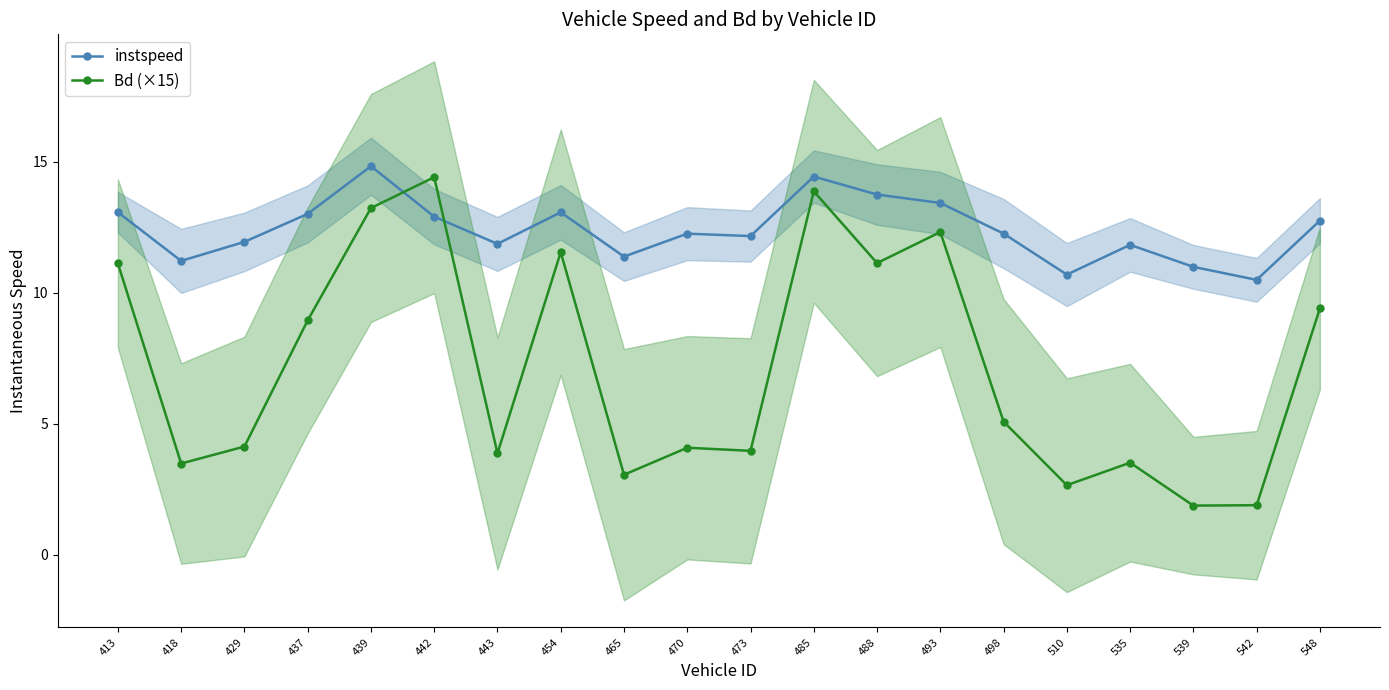

How many data points in instspeed are above 12?

12